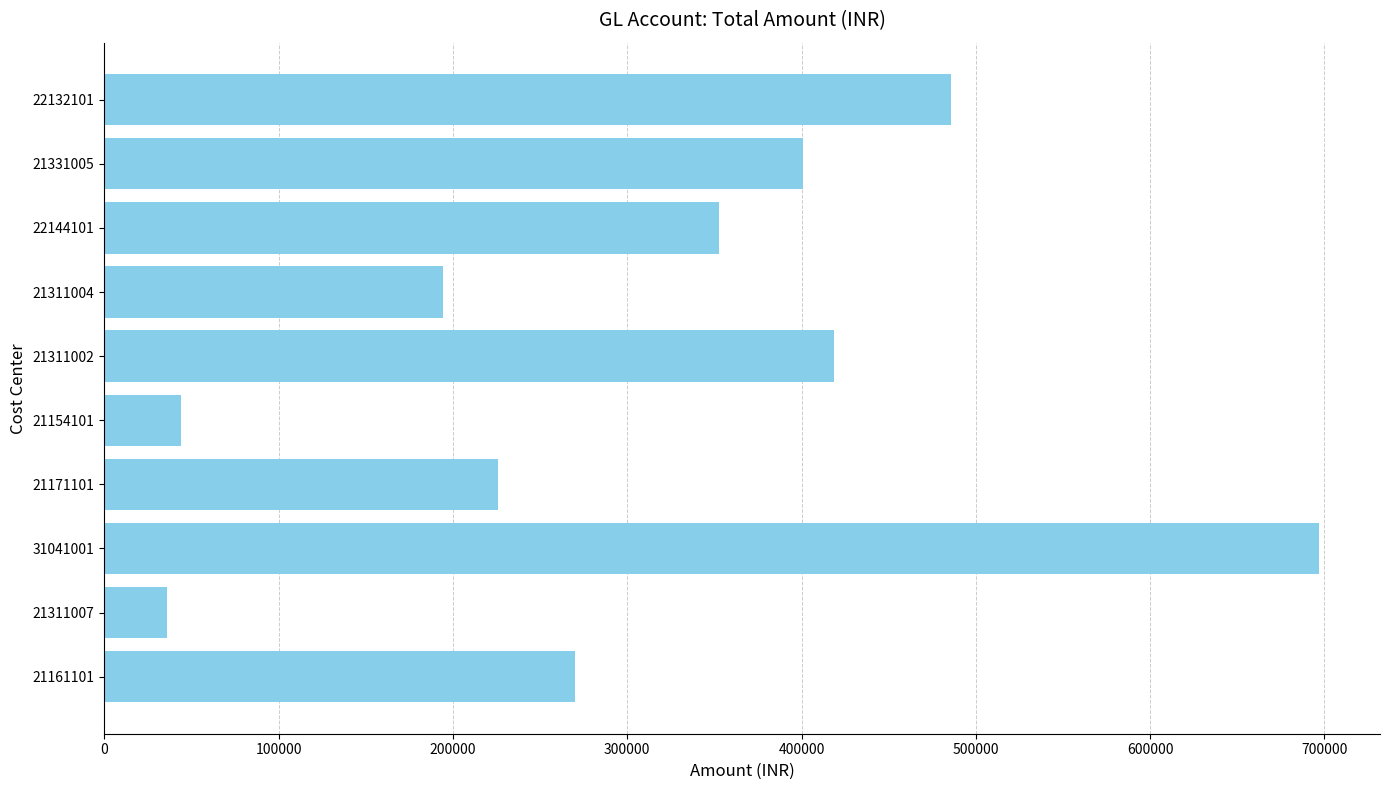

List the labels in order of value, smallest first.

21311007, 21154101, 21311004, 21171101, 21161101, 22144101, 21331005, 21311002, 22132101, 31041001